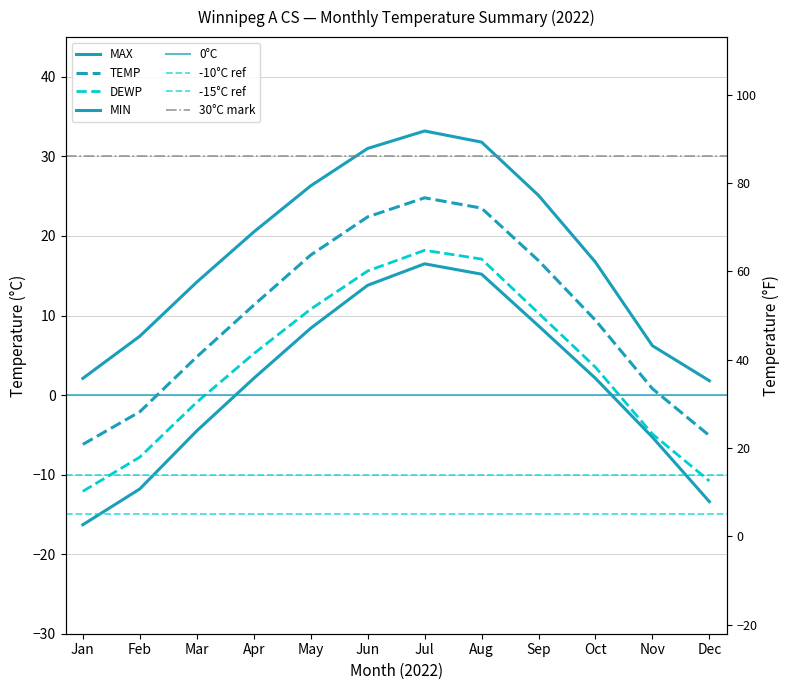

Reading left to right, extract all data points from this chart.

TEMP: -6.2	-2.1	4.8	11.3	17.6	22.4	24.8	23.5	16.9	9.4	0.8	-5.1
DEWP: -12.1	-7.8	-0.9	5.2	10.8	15.6	18.2	17.1	10.3	3.5	-4.9	-10.8
MAX: 2.1	7.4	14.2	20.5	26.3	31.0	33.2	31.8	25.1	16.7	6.2	1.8
MIN: -16.3	-11.8	-4.5	2.1	8.4	13.8	16.5	15.2	8.7	2.1	-5.3	-13.4